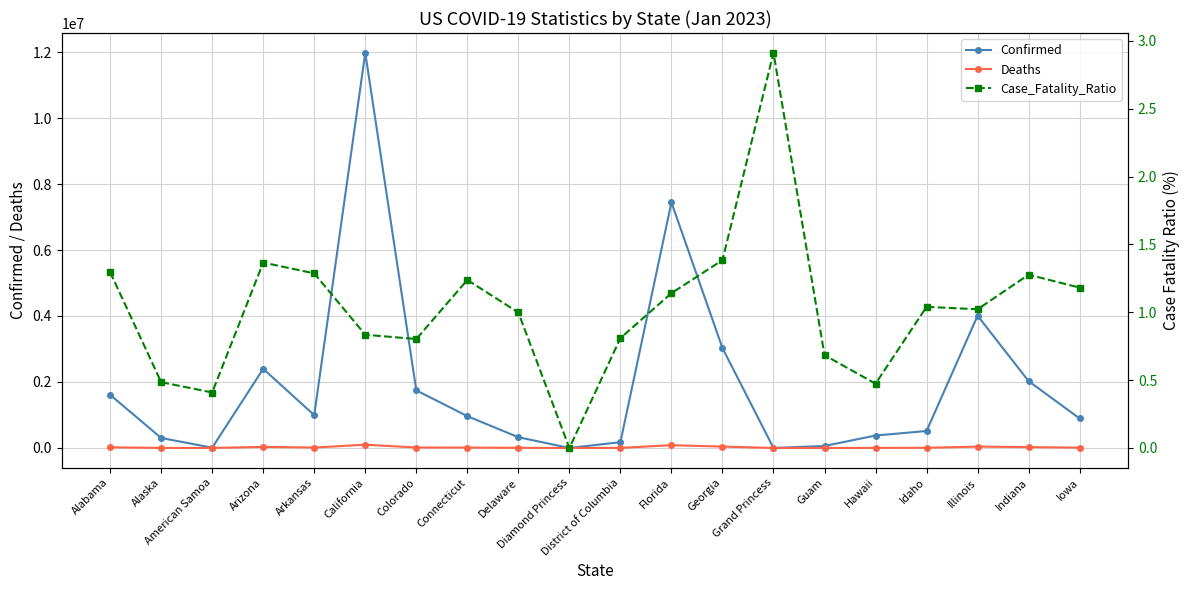

Reading right to left, list all the values displayed in this chart.

Confirmed: 894124.0	2024969.0	4008844.0	515002.0	376977.0	60672.0	103.0	3027856.0	7443954.0	175569.0	49.0	325872.0	964476.0	1746349.0	11977492.0	994837.0	2398200.0	8317.0	303575.0	1610535.0
Deaths: 10566.0	25861.0	40980.0	5357.0	1786.0	415.0	3.0	41915.0	84927.0	1421.0	0.0	3254.0	11942.0	14024.0	99727.0	12800.0	32775.0	34.0	1473.0	20870.0
Case_Fatality_Ratio: 1.2	1.3	1.0	1.0	0.5	0.7	2.9	1.4	1.1	0.8	0.0	1.0	1.2	0.8	0.8	1.3	1.4	0.4	0.5	1.3